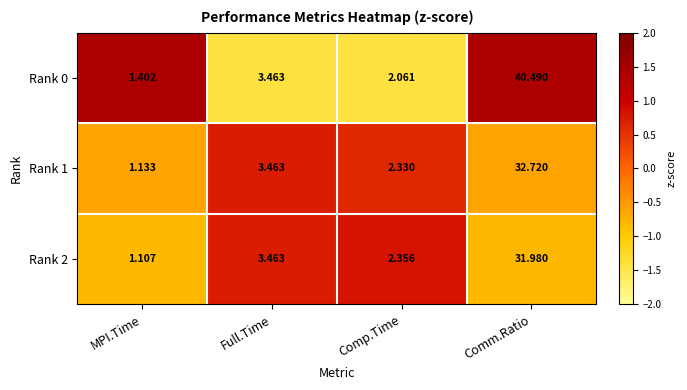

What is the spread (max minus min) of values at Comm.Ratio?

8.5